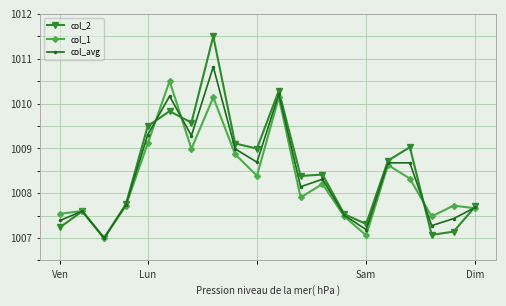

In col_avg, how many points are lower than both neighbors (excluding endpoints)?

6